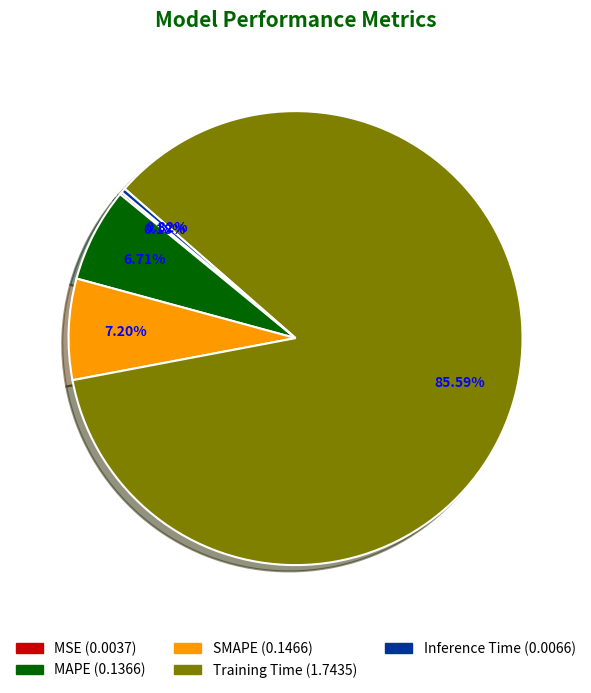

The MAPE slice represents 19% of the pie. True or false?

False